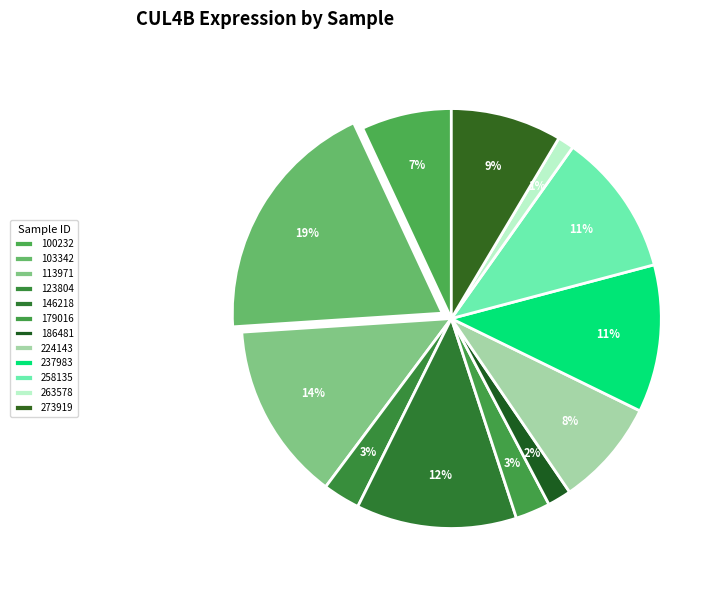

Does 263578 account for over 50% of the chart?

No